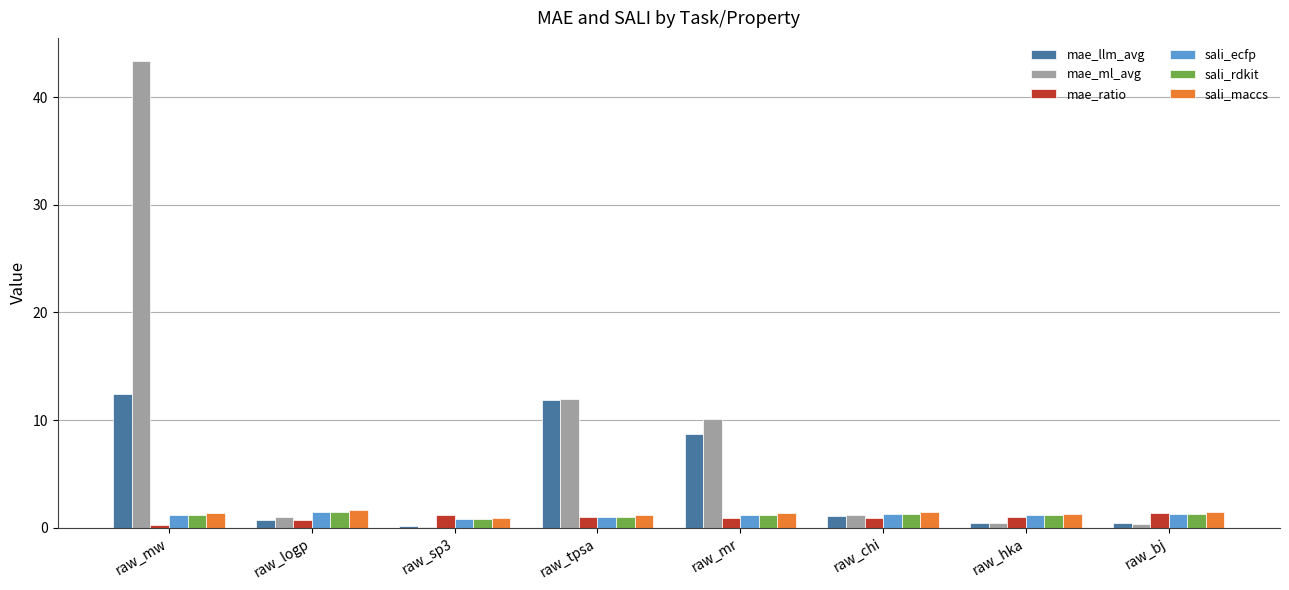

What is the sum of the sali_ecfp values at raw_logp and raw_tpsa?

2.5